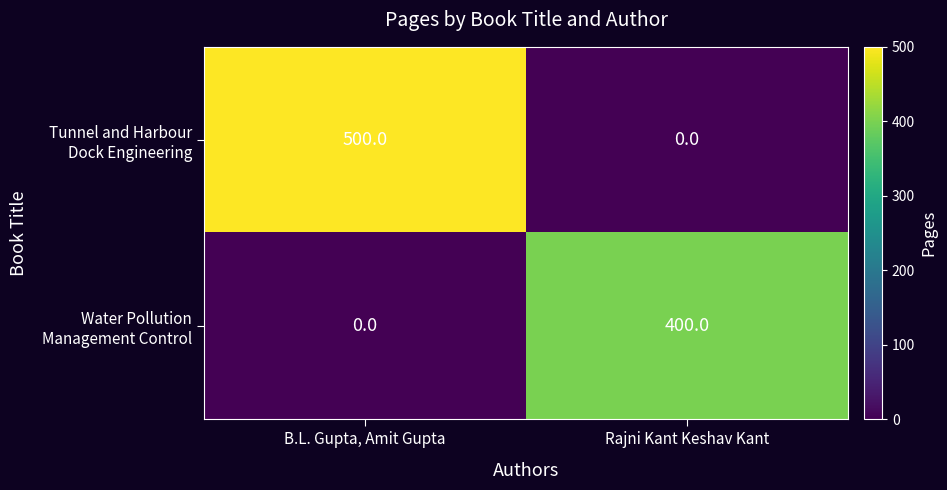

What is the difference between the highest and lowest values at Rajni Kant Keshav Kant?

400